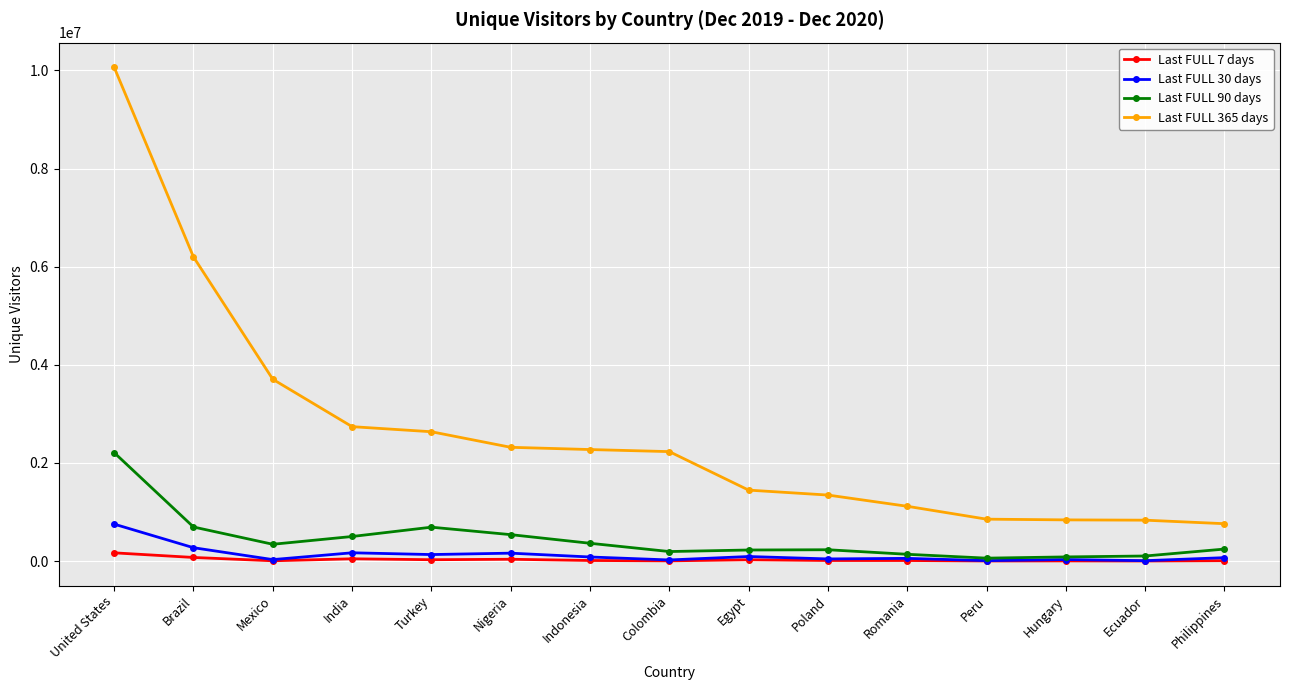

Between India and Hungary, which series saw the biggest shift?

Last FULL 365 days